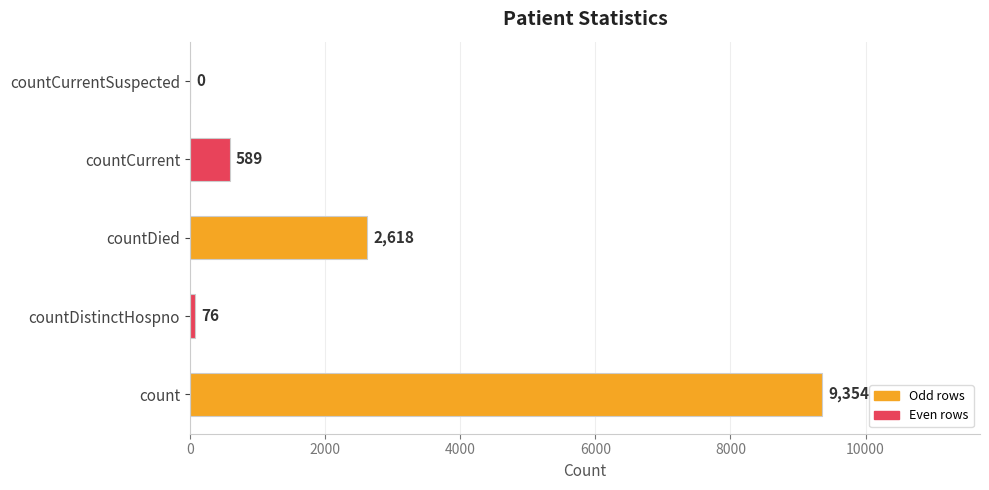

True or false: the data shows 0 at countCurrentSuspected.

True